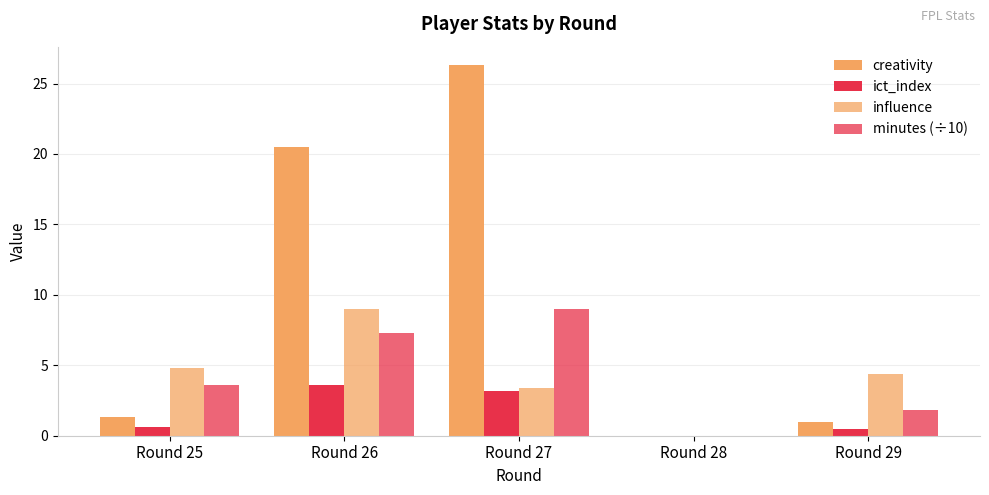

Are the bars horizontal?

No